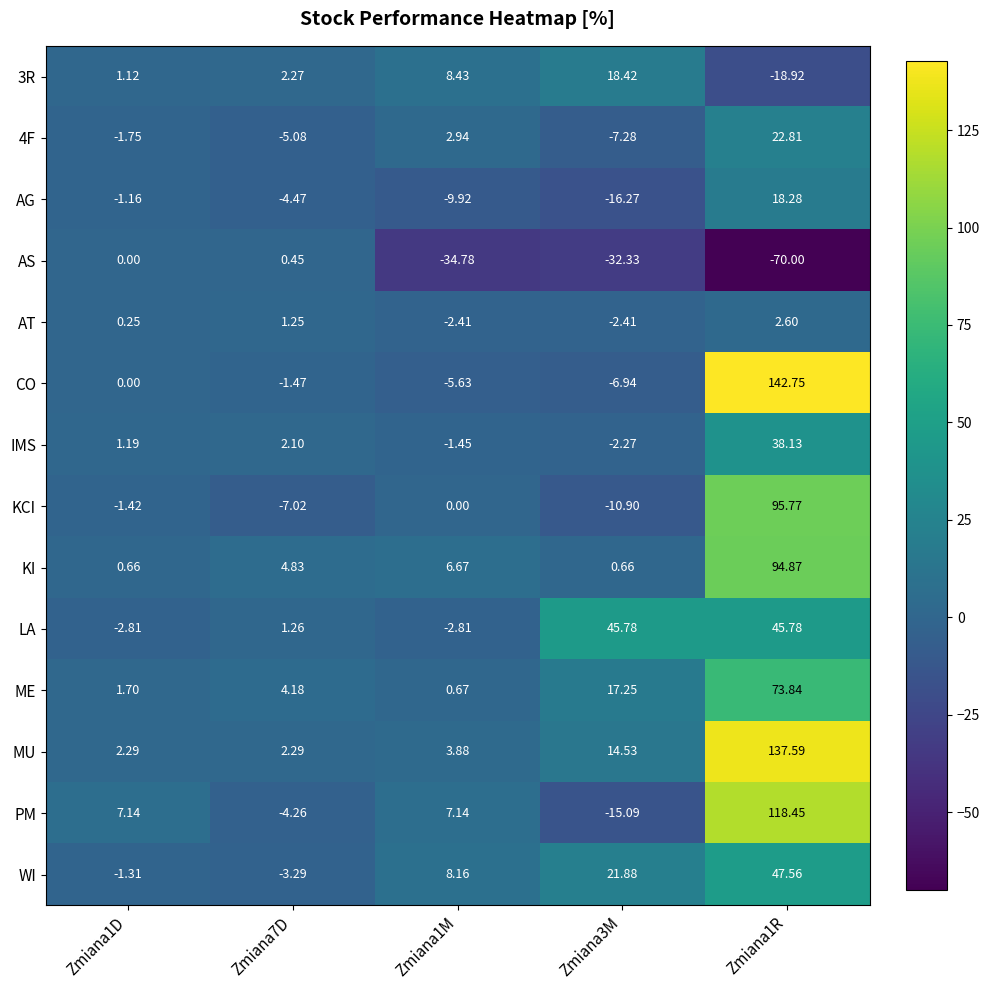

Between Zmiana1D and Zmiana1R, which series saw the biggest shift?

CO